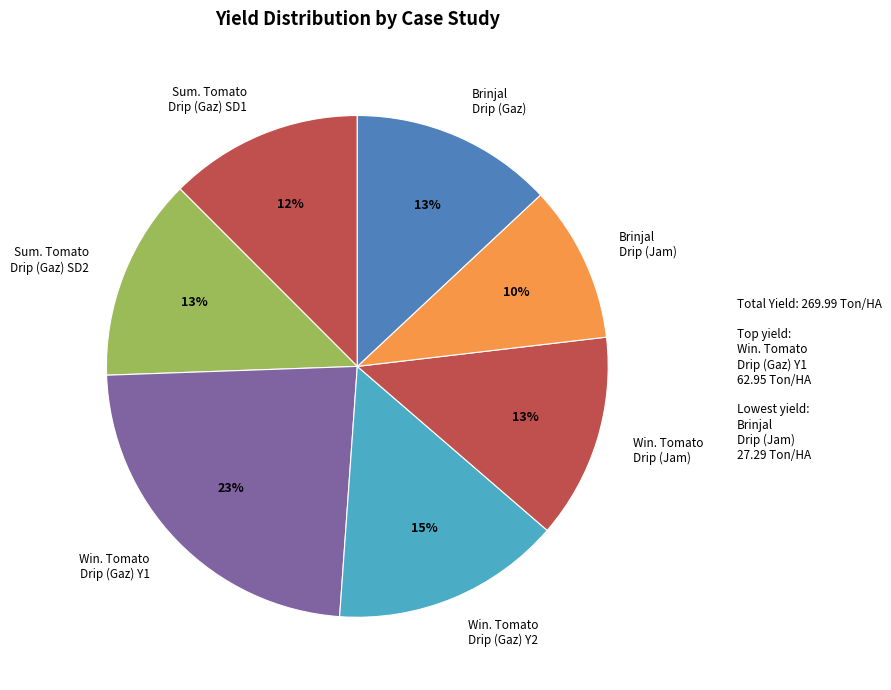

To the nearest percent, what percentage of the pie is Win. Tomato Drip (Jam)?

13%